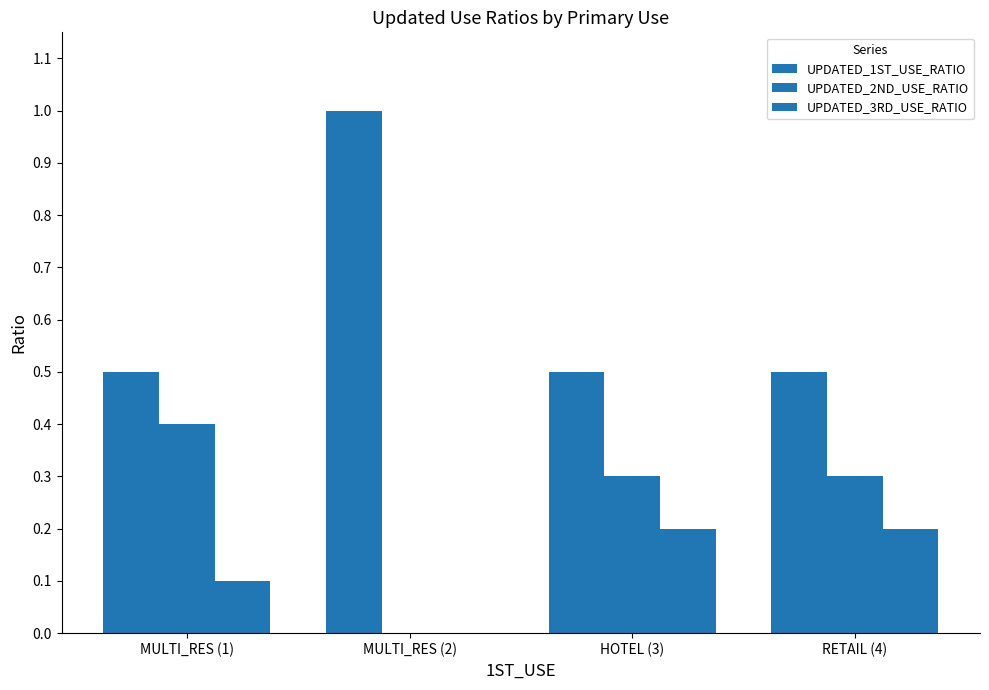

The value of UPDATED_2ND_USE_RATIO at HOTEL (3) is 0.5. True or false?

False